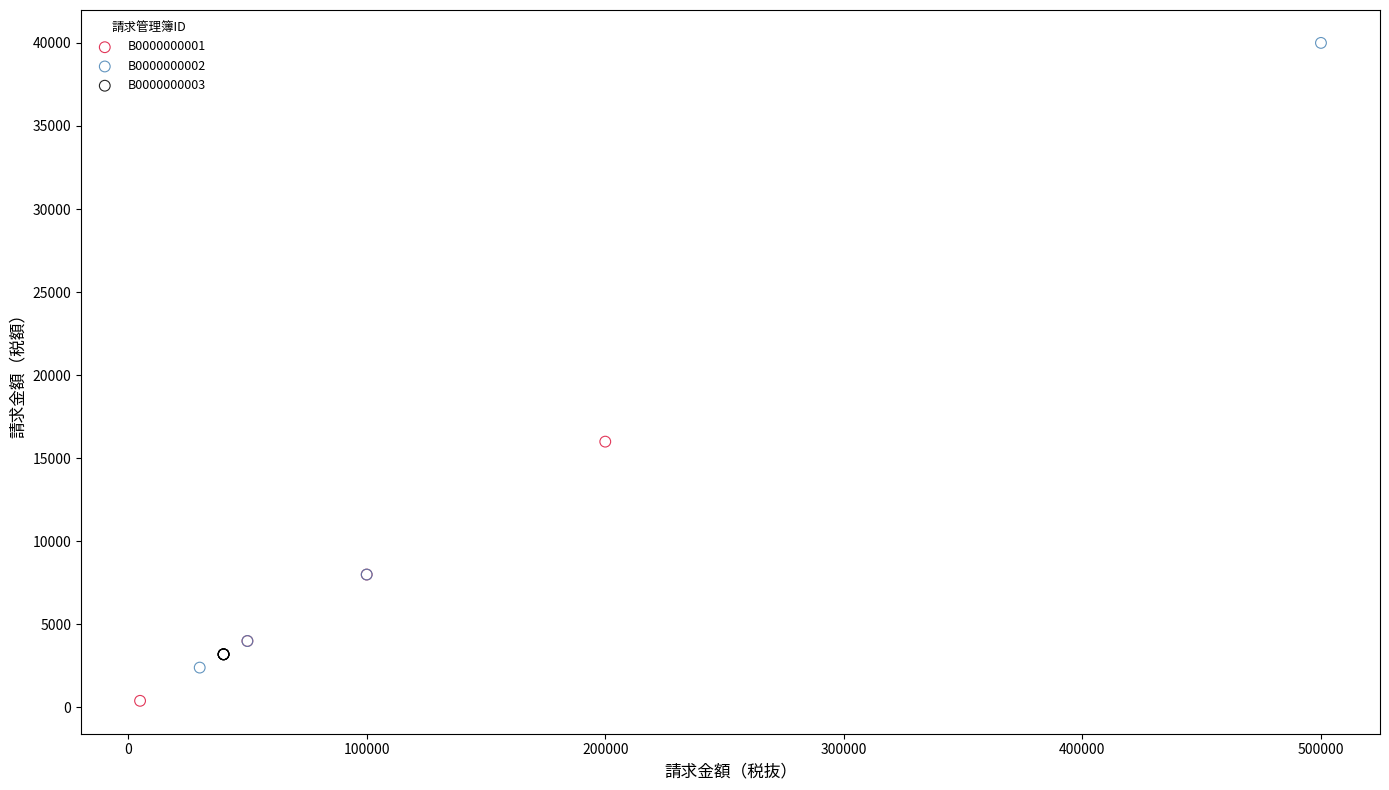

Which series contains the lowest Y value?

B0000000001